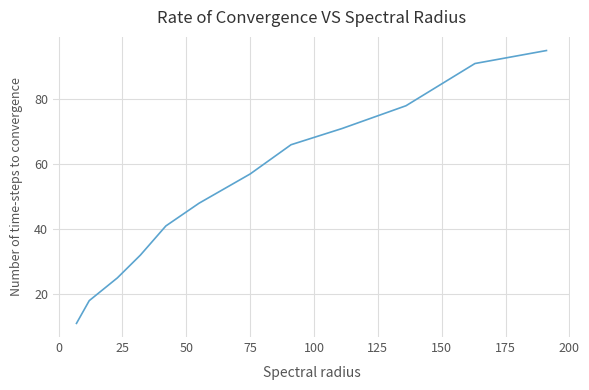

What is the difference between the maximum and minimum values?

84